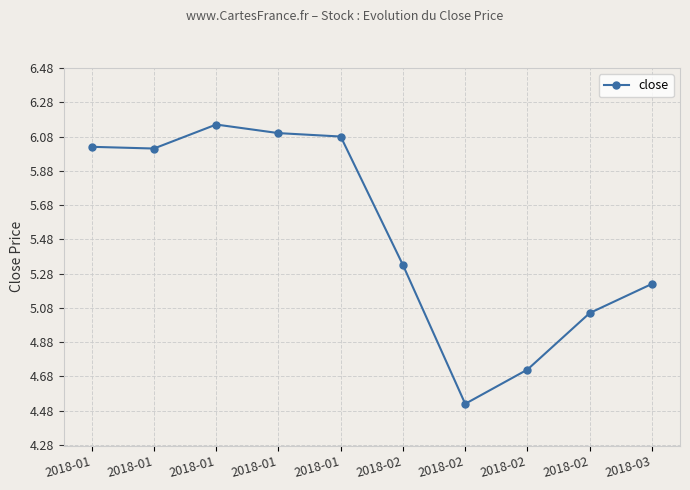

Reading left to right, what are all the values shown in this chart?

2018-01=6.0	2018-01=6.0	2018-01=6.2	2018-01=6.1	2018-01=6.1	2018-02=5.3	2018-02=4.5	2018-02=4.7	2018-02=5.0	2018-03=5.2